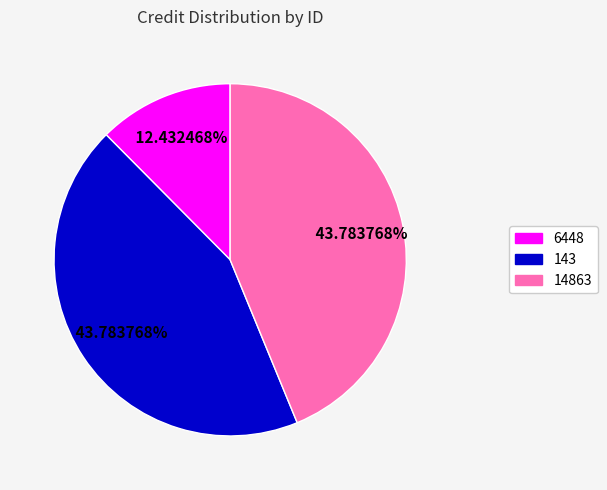

Which slice is the smallest?

6448